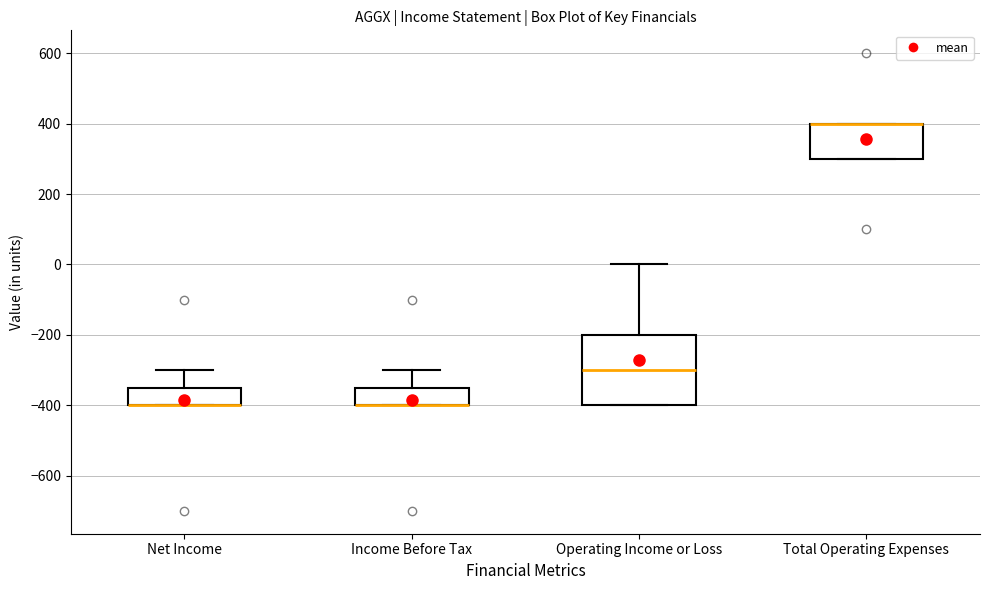

Where does the median line of the box for Operating Income or Loss sit on the y-axis? The values are not printed on the chart, so give them approximately, as read against the axis.

-300